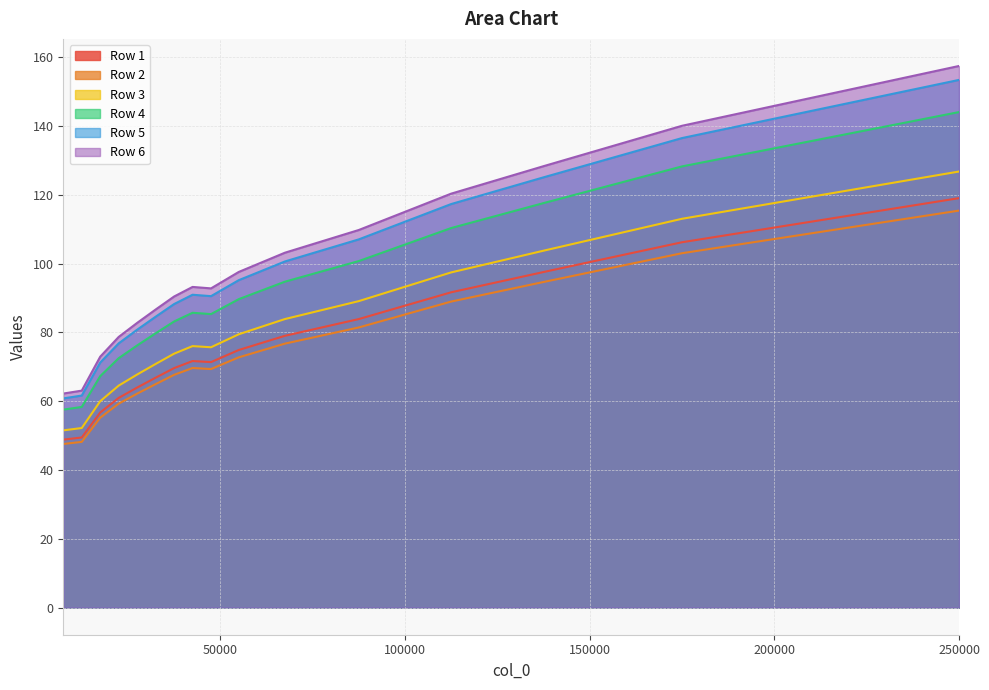

True or false: Row 6 has a value of 49.5 at 175000.

False